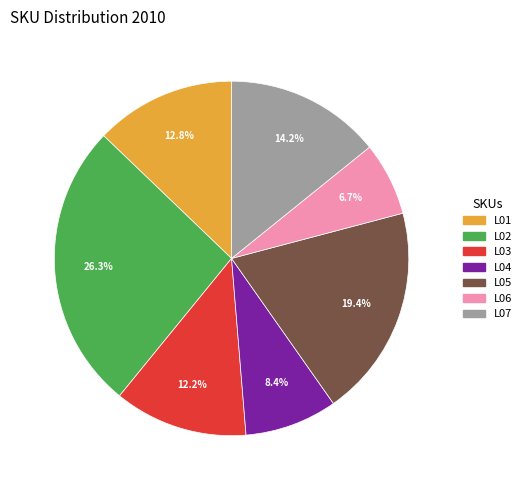

Which slice is the smallest?

L06